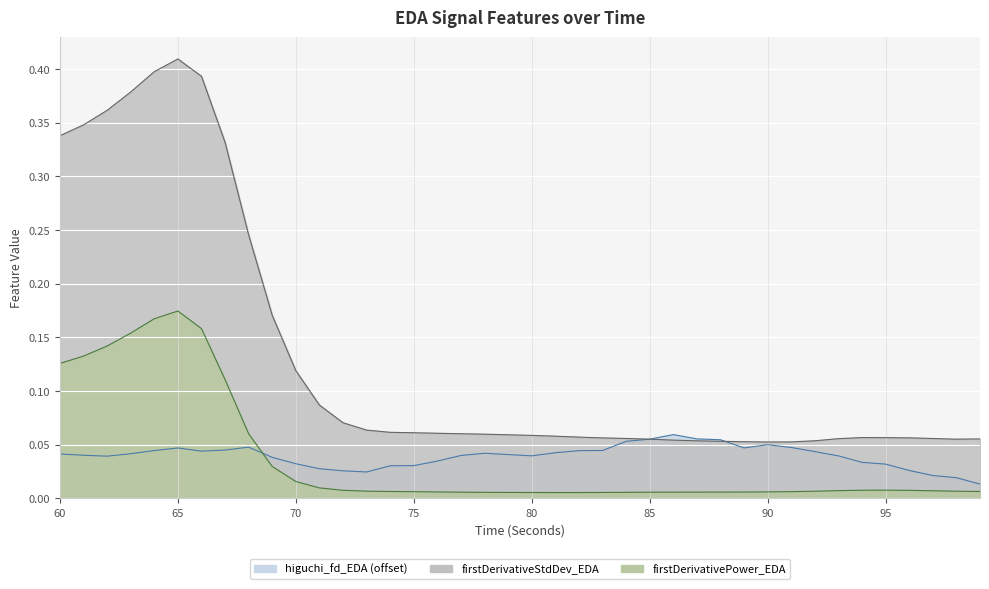

Between 92 and 74, which is larger?

92